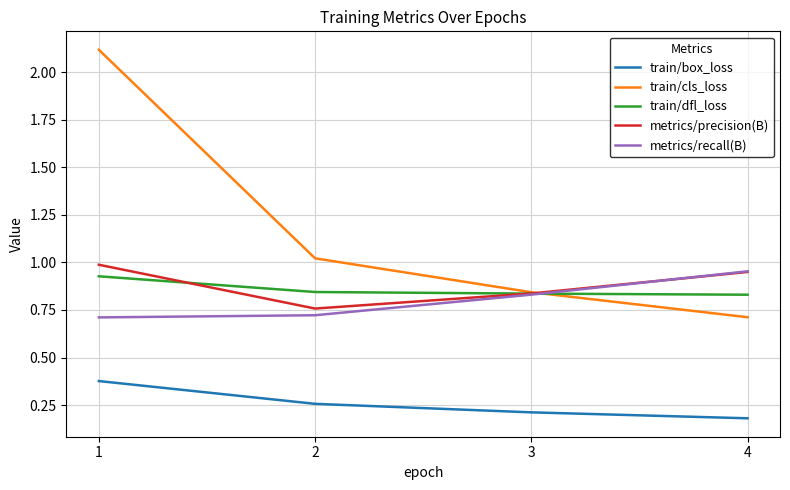

What is the minimum value shown in the chart?

0.2